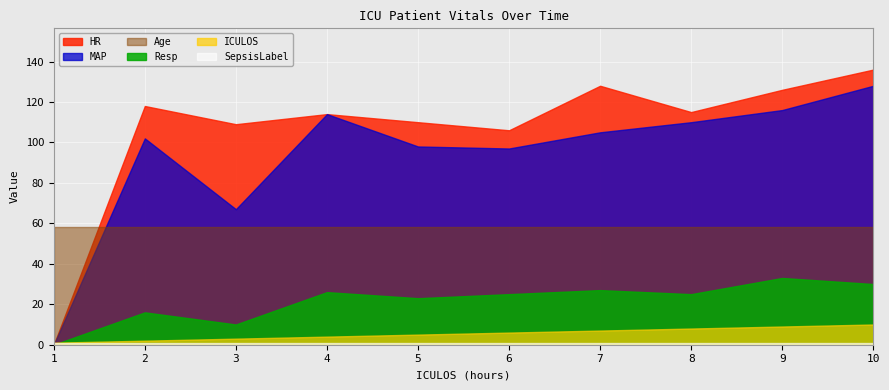

Reading right to left, what are all the values shown in this chart?

HR: 136.0	126.0	115.0	128.0	106.0	110.0	114.0	109.0	118.0	0.0
MAP: 128.0	116.0	110.0	105.0	97.0	98.0	114.0	67.0	102.0	0.0
Resp: 30.0	33.0	25.0	27.0	25.0	23.0	26.0	10.0	16.0	0.0
Age: 58.1	58.1	58.1	58.1	58.1	58.1	58.1	58.1	58.1	58.1
ICULOS: 10.0	9.0	8.0	7.0	6.0	5.0	4.0	3.0	2.0	1.0
SepsisLabel: 1.0	1.0	1.0	1.0	1.0	1.0	1.0	1.0	1.0	1.0